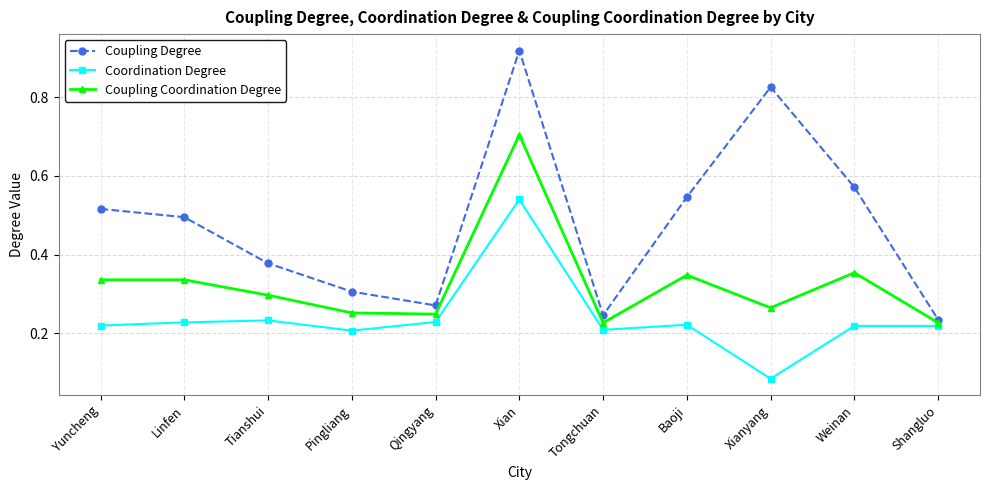

Count the number of data series in this chart.

3